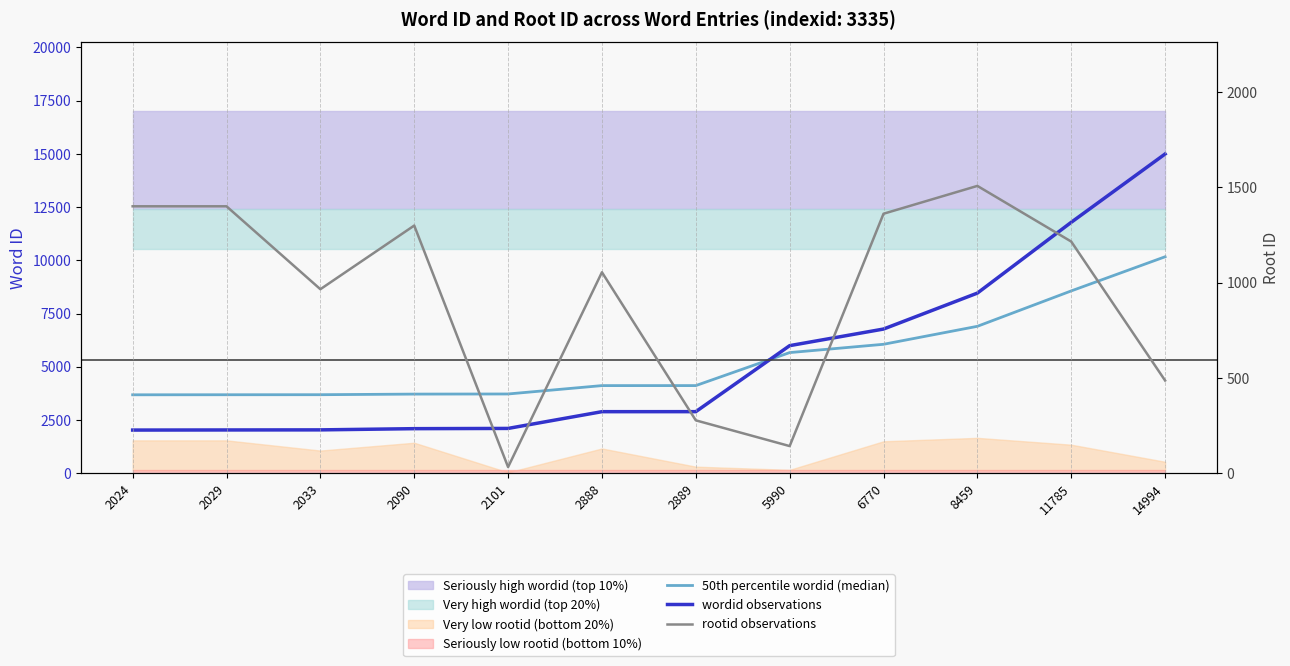

Is this an area chart (filled region under the line)?

No